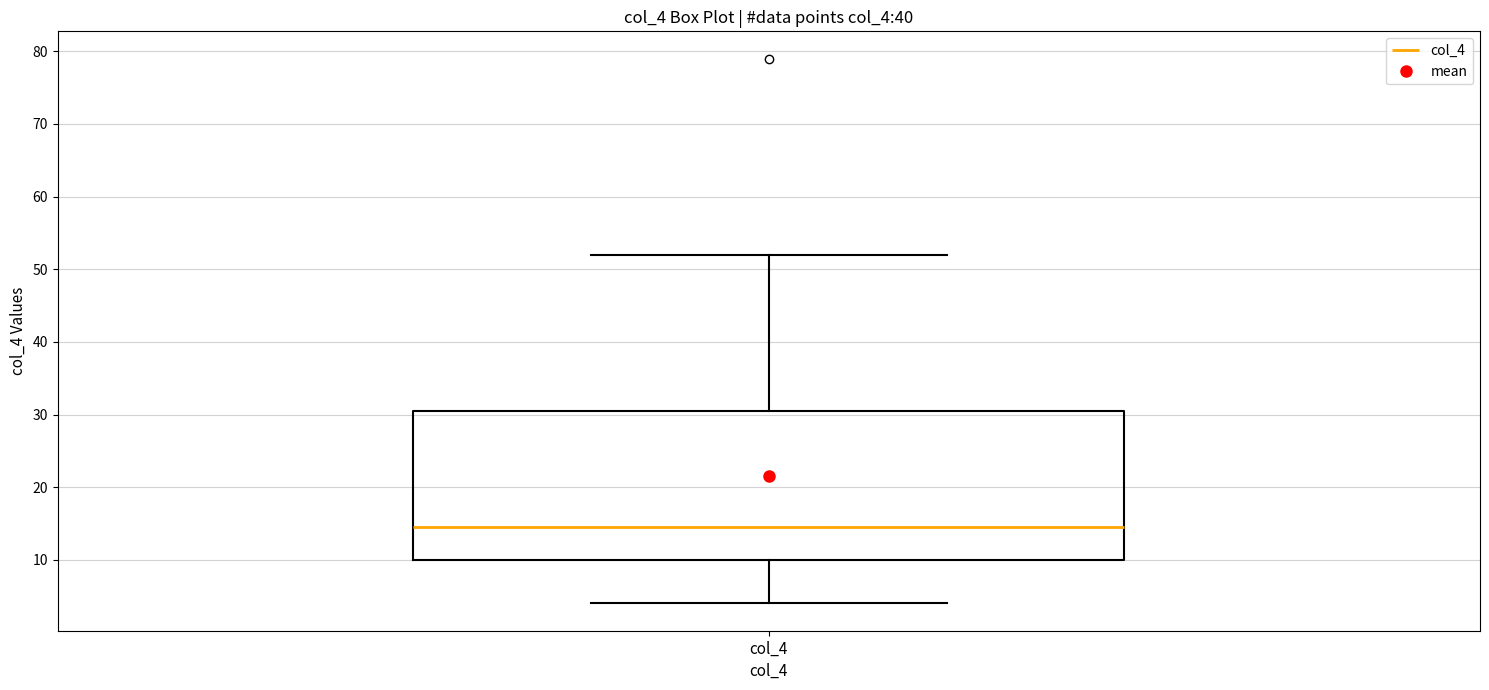

Transcribe this box plot: give where the median line is, the range the box spans, and where the two whiskers end, as read against the y-axis. The values are not printed on the chart, so give them approximately, as read against the axis.

median 15, box 10 to 31, whiskers 4 to 52